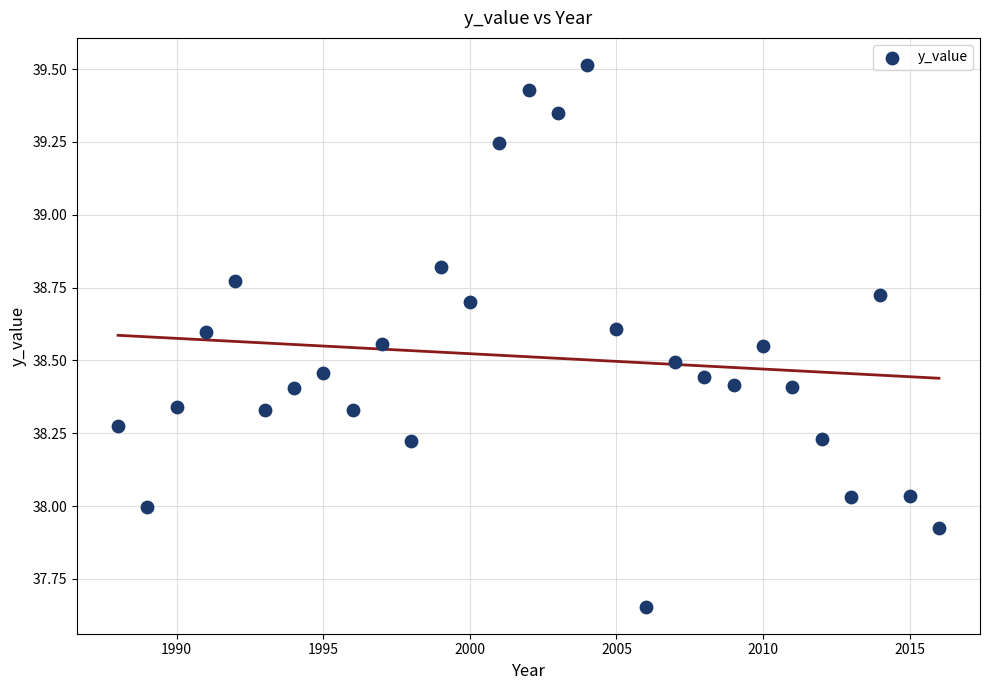

What is the range of Y values (max minus min)?

1.9